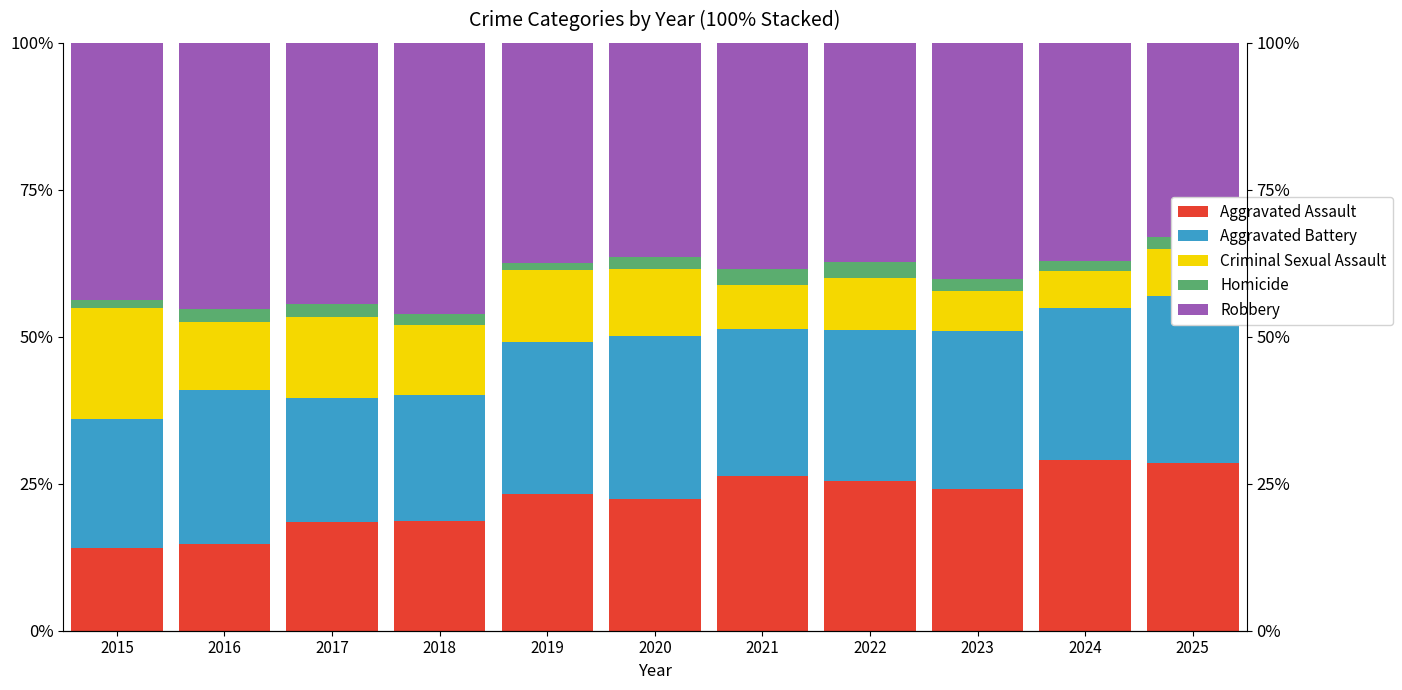

What is the value of the Homicide bar at the 7th from the left?

2.8